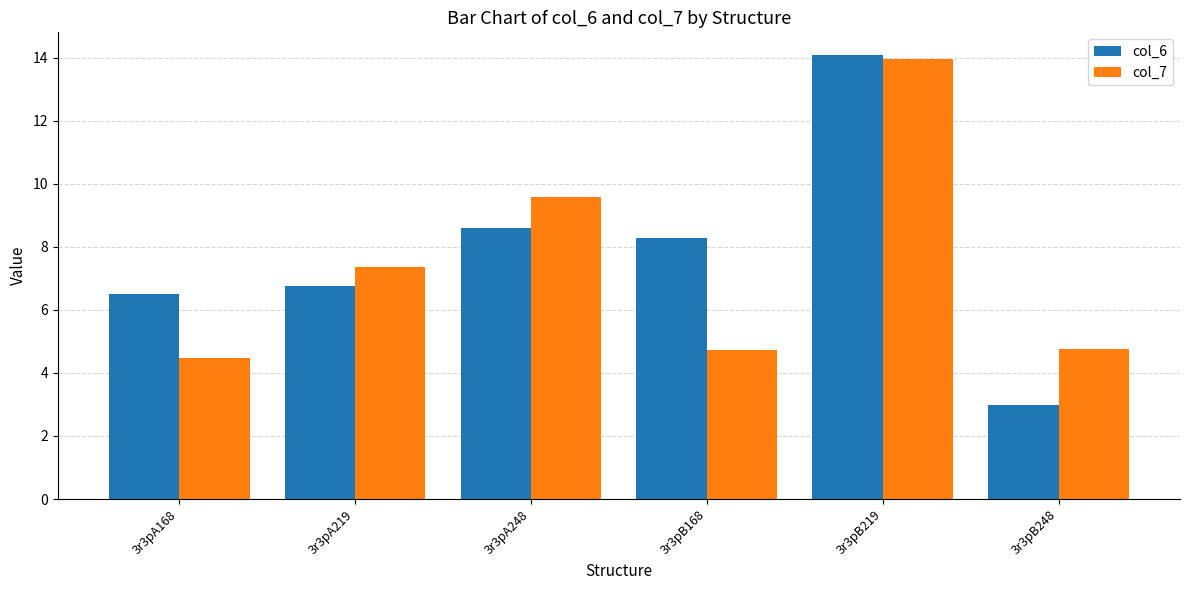

At 3r3pB248, list the series in order from smallest to largest.

col_6, col_7